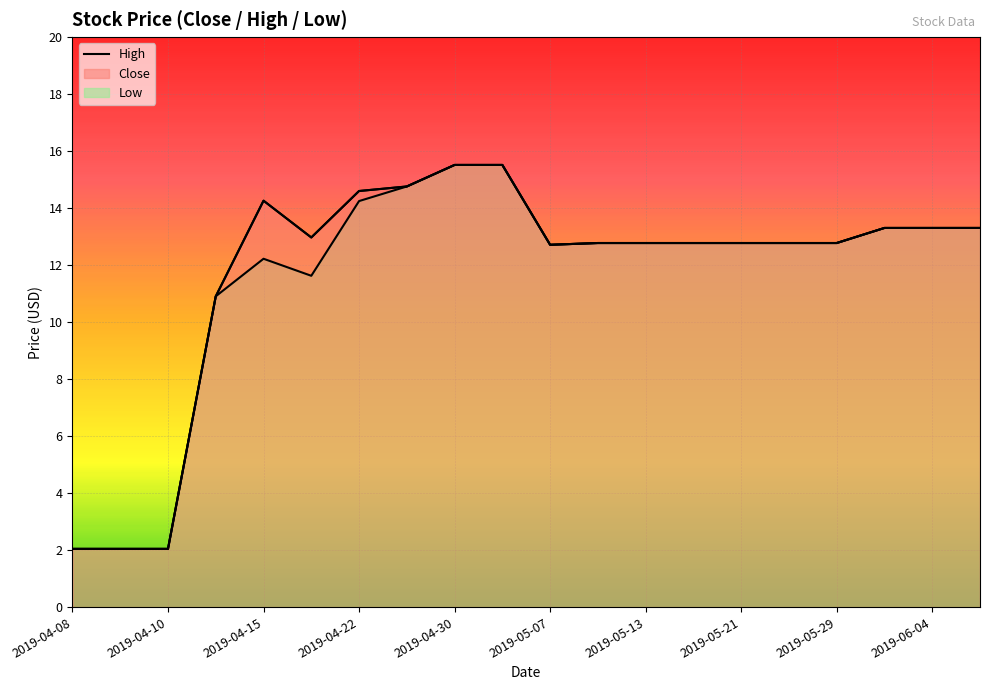

How many lines are shown in the chart?

1